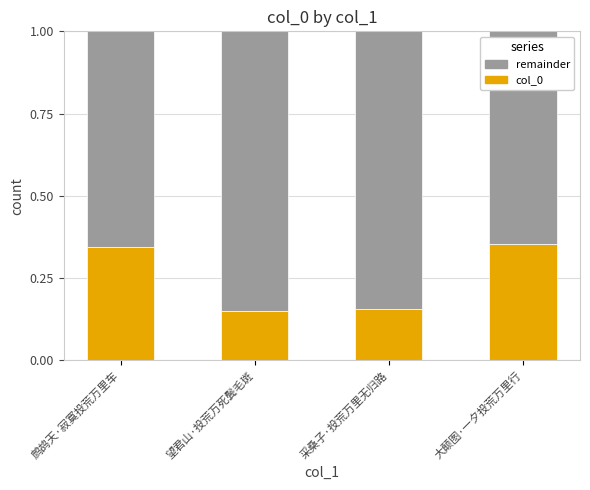

How many col_0 values are between 0 and 1?

4